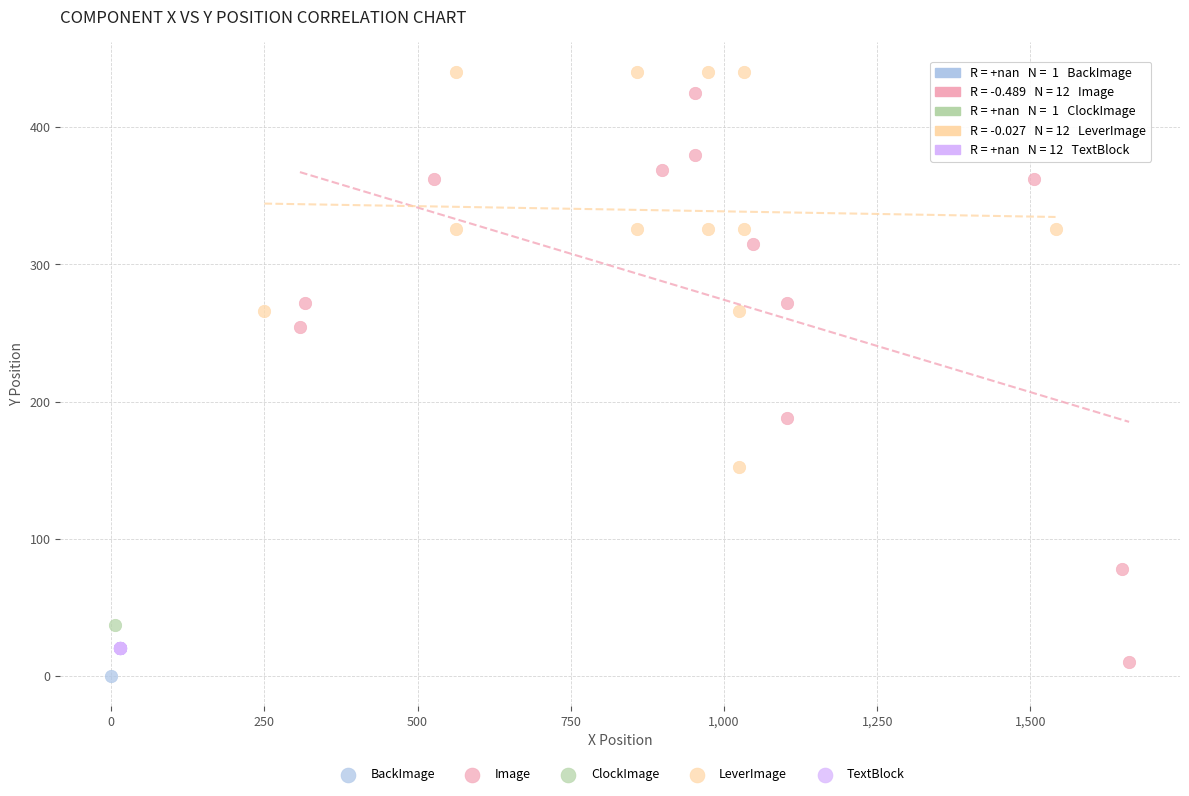

Which series contains the lowest Y value?

BackImage